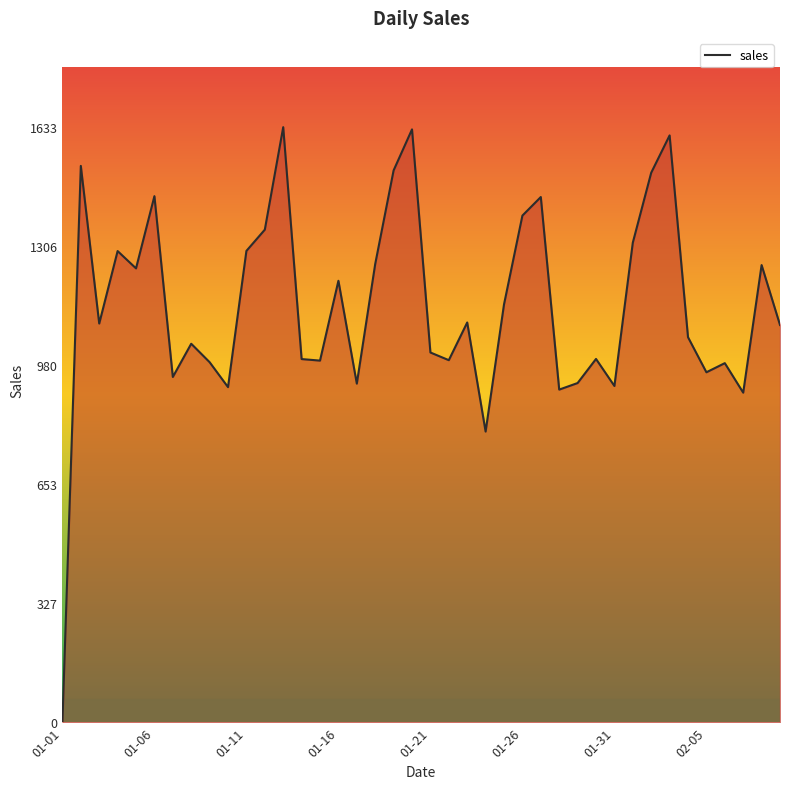

What is the greatest value displayed?

1632.9